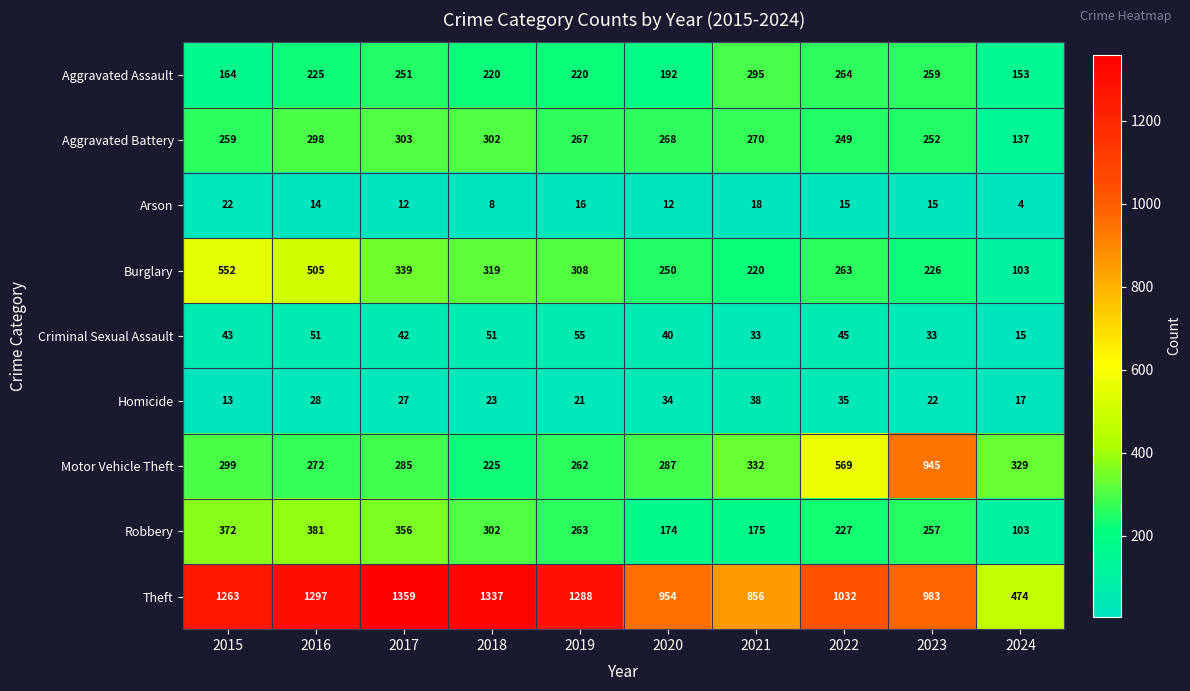

What is the minimum value shown in the chart?

4